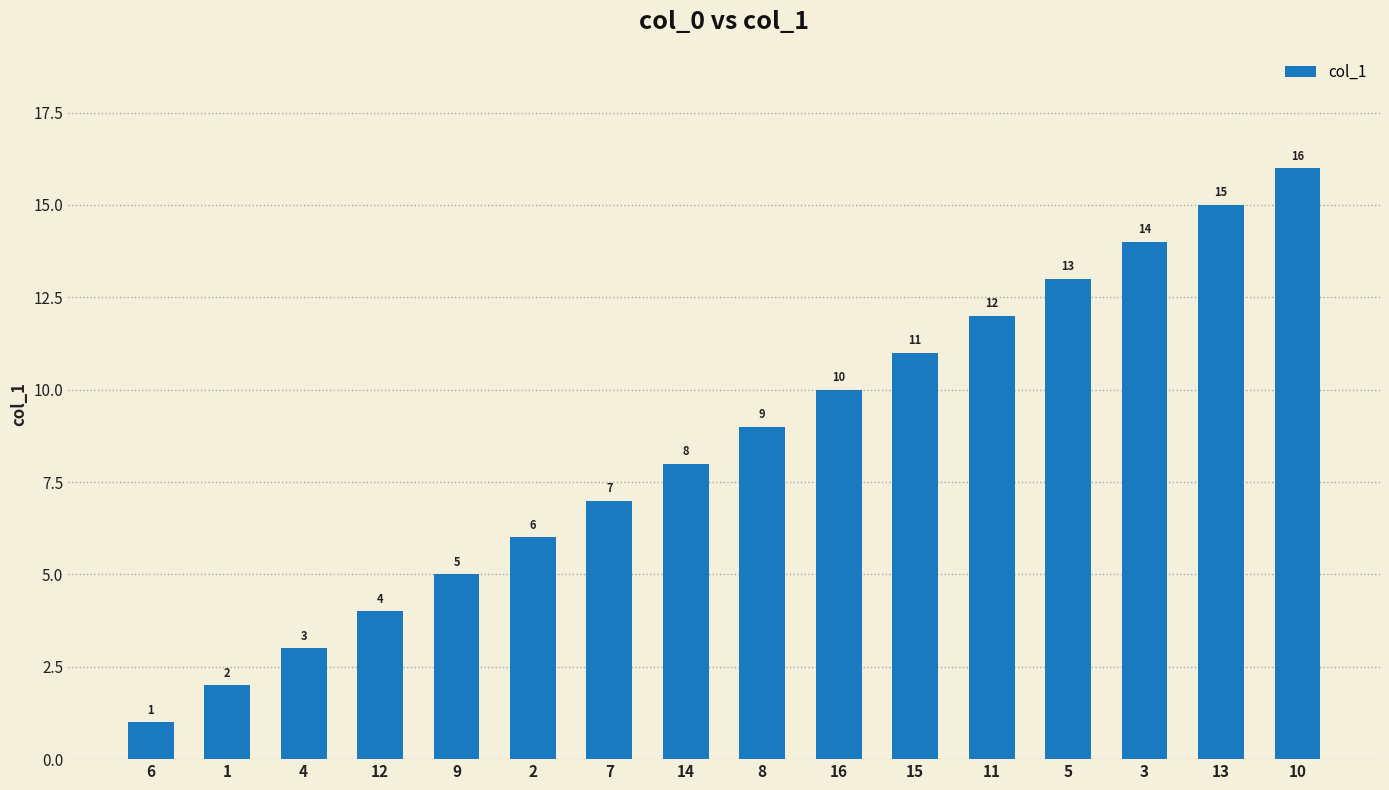

What is the difference between the values at 12 and 15?

7